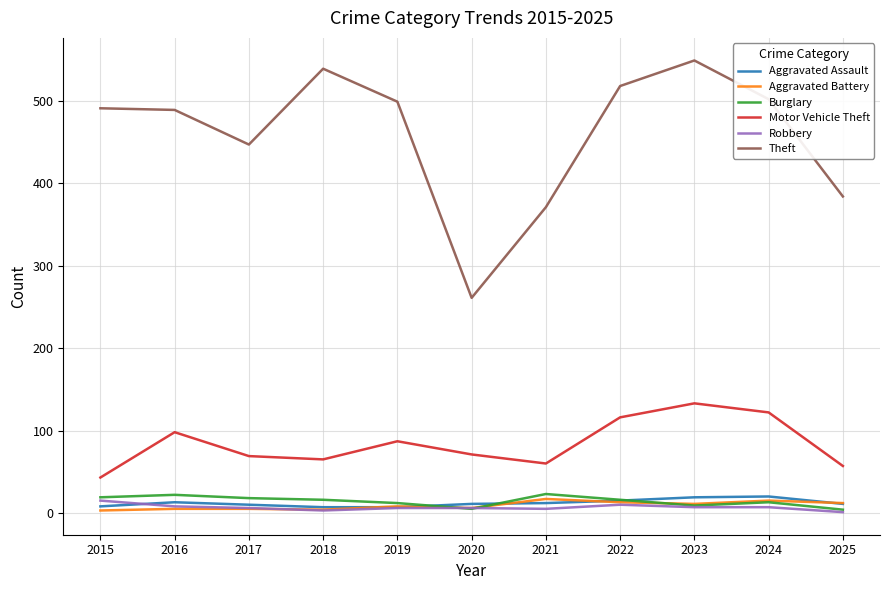

True or false: Burglary and Theft cross at least once.

False